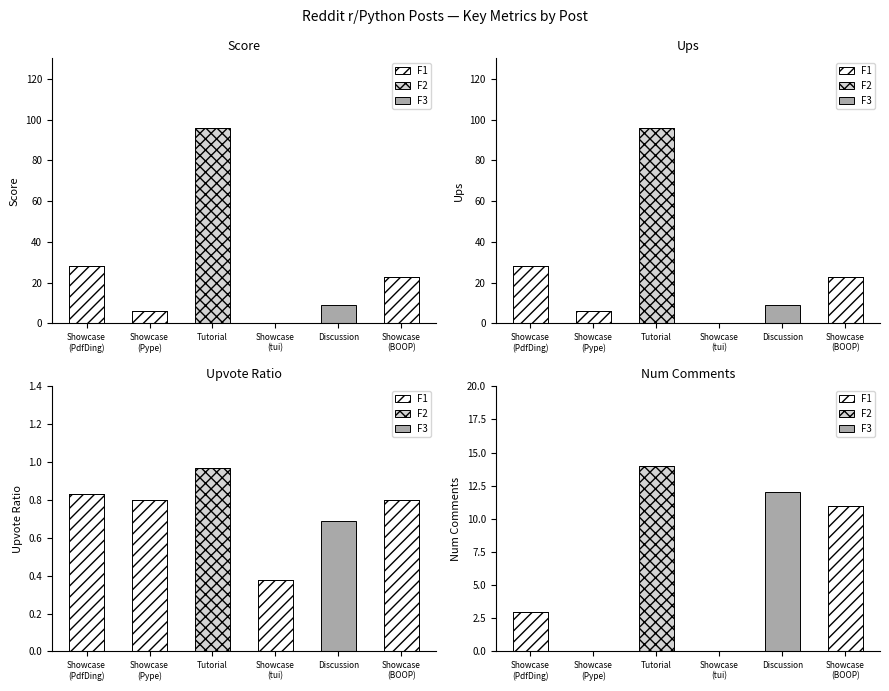

How many values in the F1 series exceed 0?

2